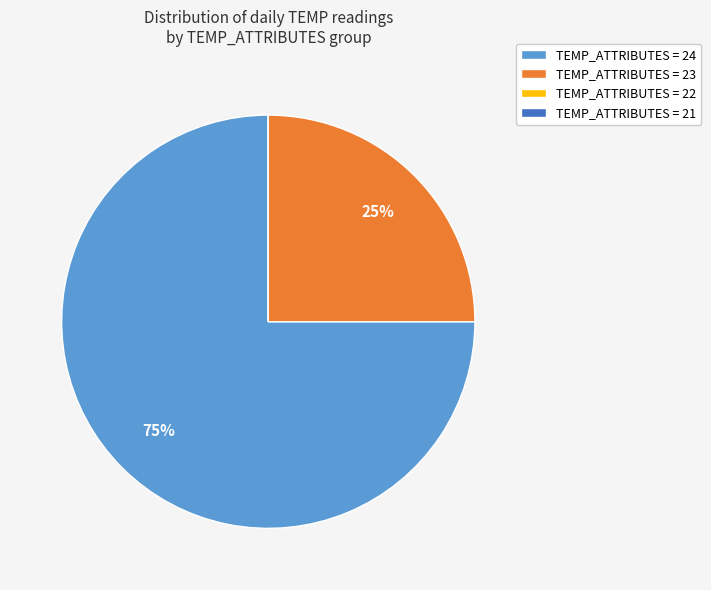

Do TEMP_ATTRIBUTES = 23 and TEMP_ATTRIBUTES = 24 together represent more than half of the pie?

Yes